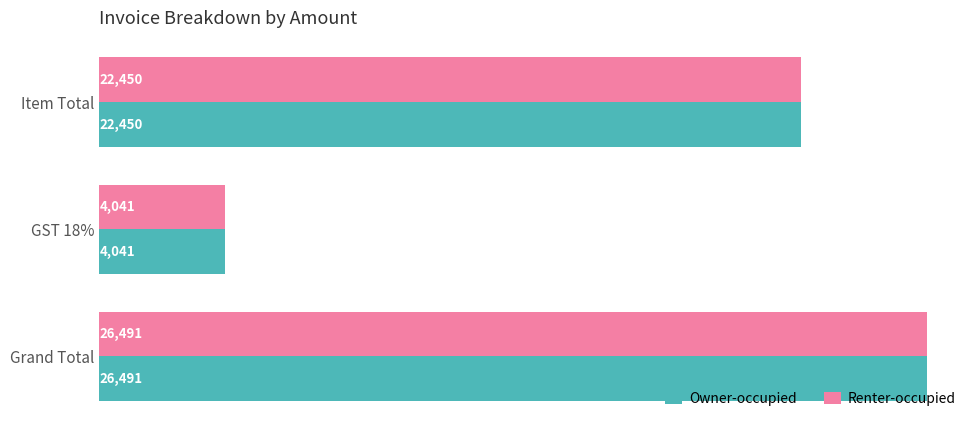

What is the difference between the maximum and minimum values in the Owner-occupied series?

22450